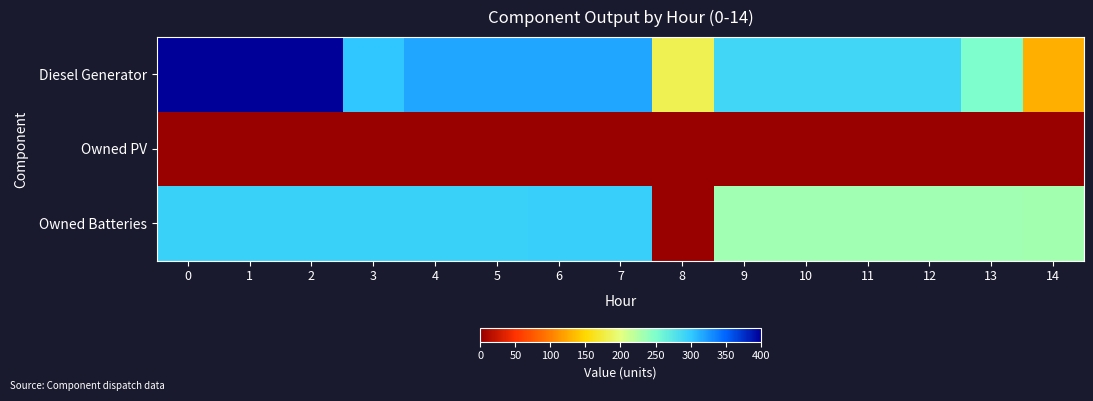

Reading left to right, what are all the values shown in this chart?

Diesel Generator: 0=400	1=400	2=400	3=302	4=318	5=318	6=318	7=318	8=182	9=290	10=290	11=290	12=290	13=251	14=127
Owned PV: 0=0	1=0	2=0	3=0	4=0	5=0	6=0	7=0	8=0	9=0	10=0	11=0	12=0	13=0	14=0
Owned Batteries: 0=295	1=295	2=295	3=295	4=295	5=295	6=296	7=296	8=1	9=233	10=233	11=233	12=233	13=233	14=232